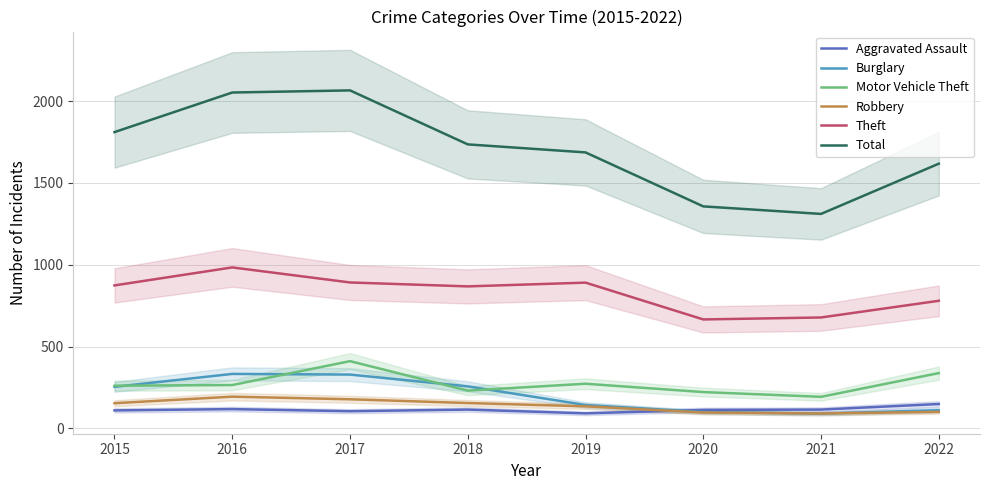

After their last crossing, which series has the higher values: Motor Vehicle Theft or Burglary?

Motor Vehicle Theft